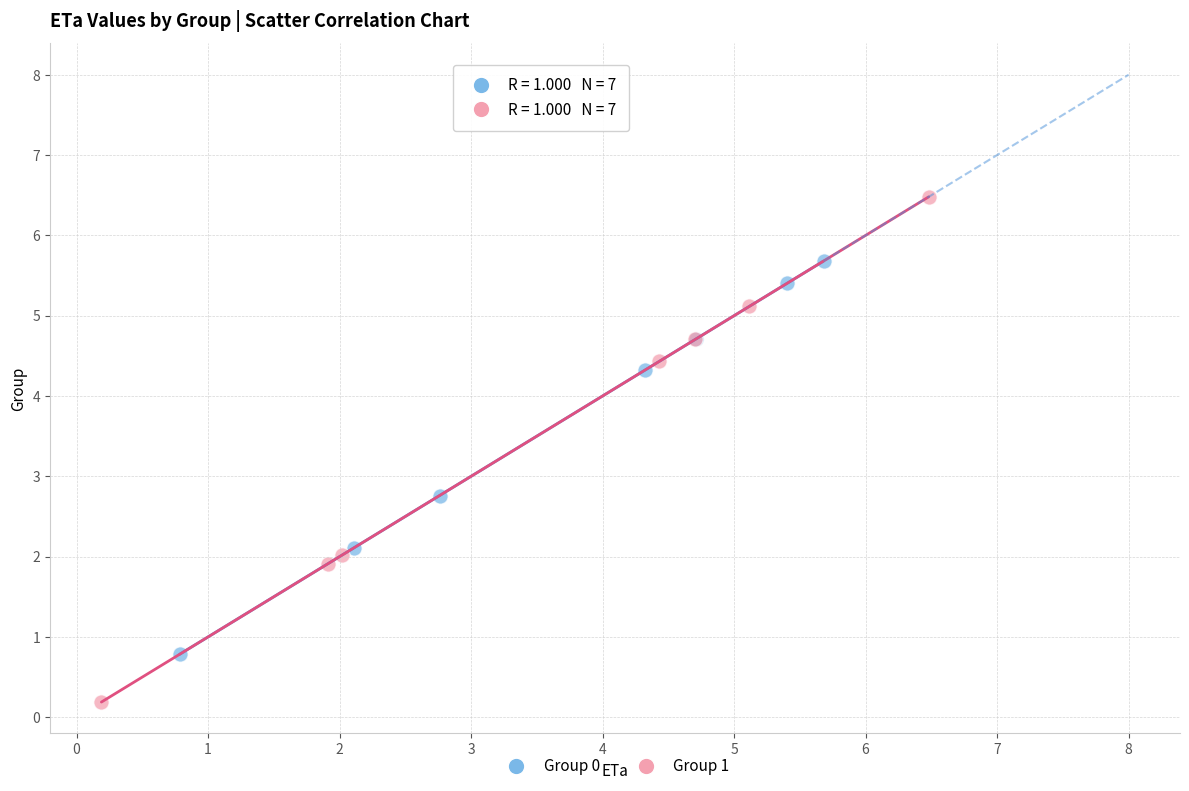

What are all the series names shown in the legend?

Group 0, Group 1